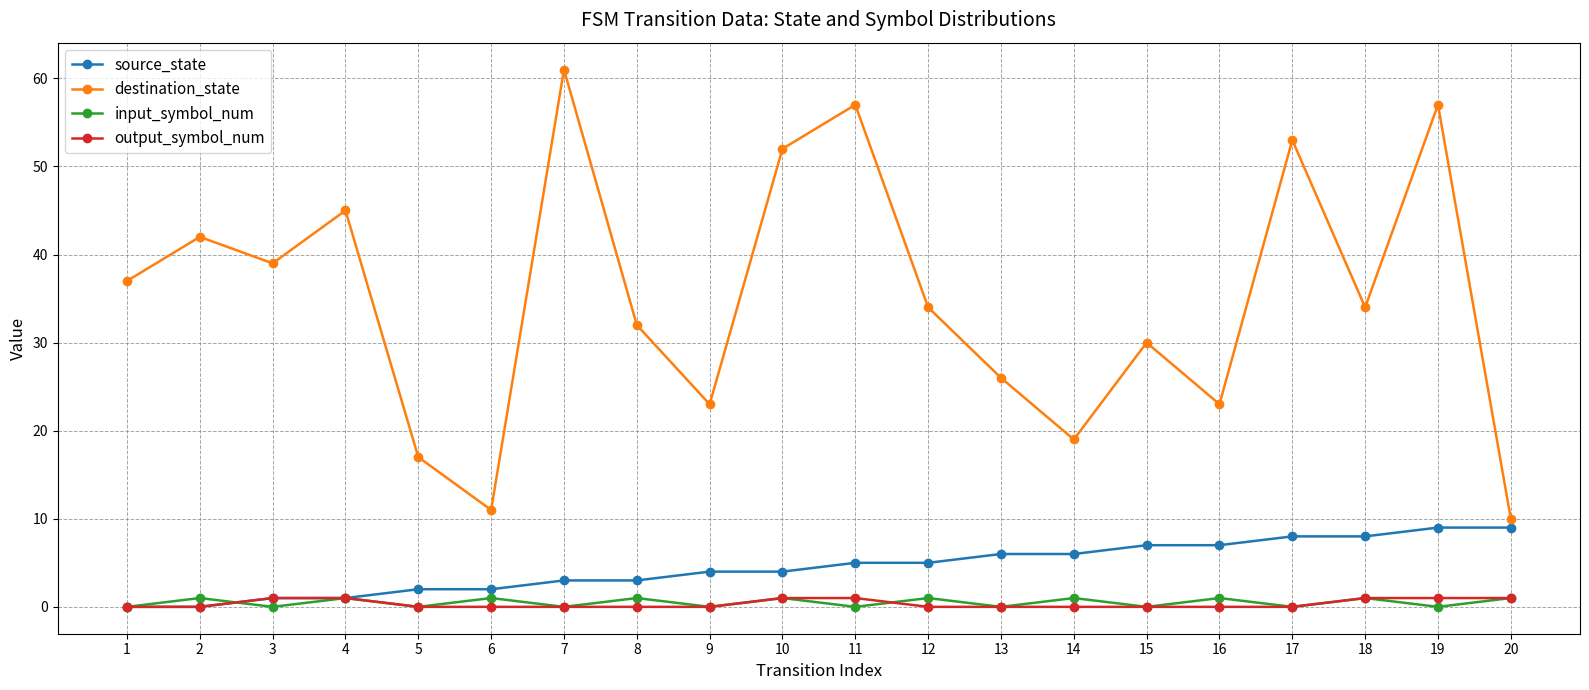

How many data points does each series have?

20